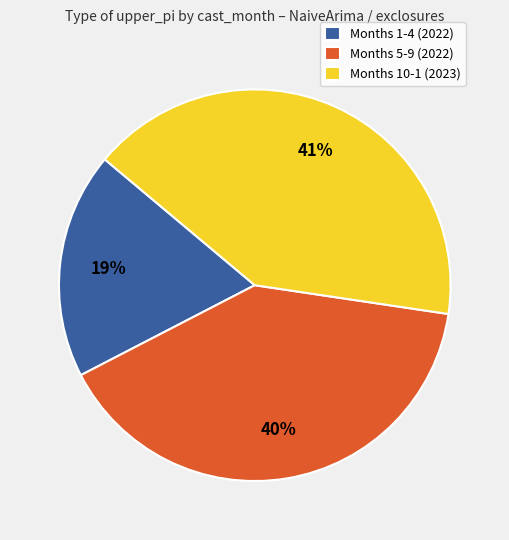

Do Months 10-1 (2023) and Months 5-9 (2022) together represent more than half of the pie?

Yes